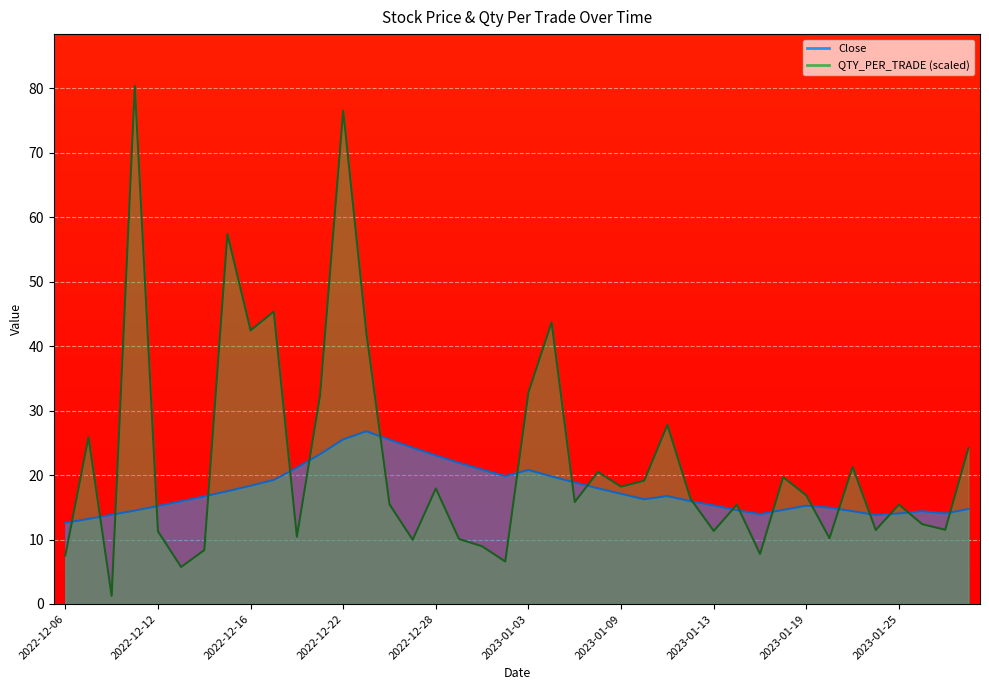

Reading left to right, list all the values displayed in this chart.

Close: 12.6	13.2	13.8	14.5	15.2	15.9	16.7	17.5	18.4	19.2	21.1	23.2	25.6	26.8	25.5	24.2	23.1	21.9	20.9	19.9	20.8	19.8	18.9	17.9	17.1	16.2	16.8	15.9	15.3	14.6	13.9	14.6	15.2	14.9	14.4	13.8	14.1	14.4	14.1	14.8
QTY_PER_TRADE: 7.5	25.9	1.3	80.4	11.3	5.7	8.4	57.4	42.5	45.4	10.4	32.4	76.6	42.1	15.5	10.0	17.9	10.1	9.0	6.6	32.8	43.7	15.8	20.5	18.2	19.1	27.8	16.3	11.3	15.4	7.8	19.7	16.9	10.2	21.3	11.5	15.4	12.4	11.5	24.2